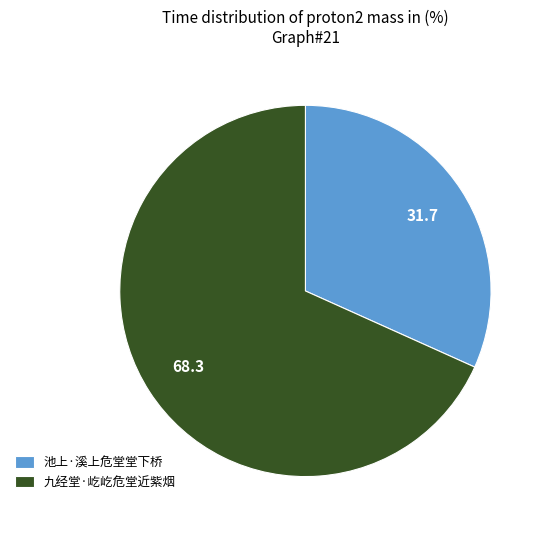

Is there any slice that represents more than half of the pie?

Yes